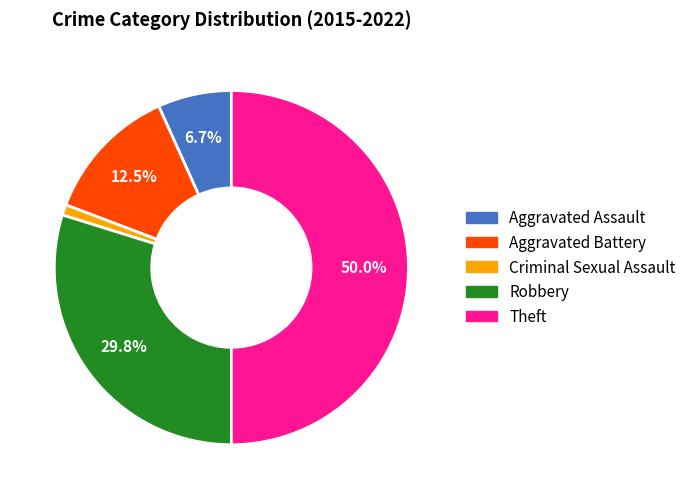

To the nearest percent, what percentage of the pie is Robbery?

30%